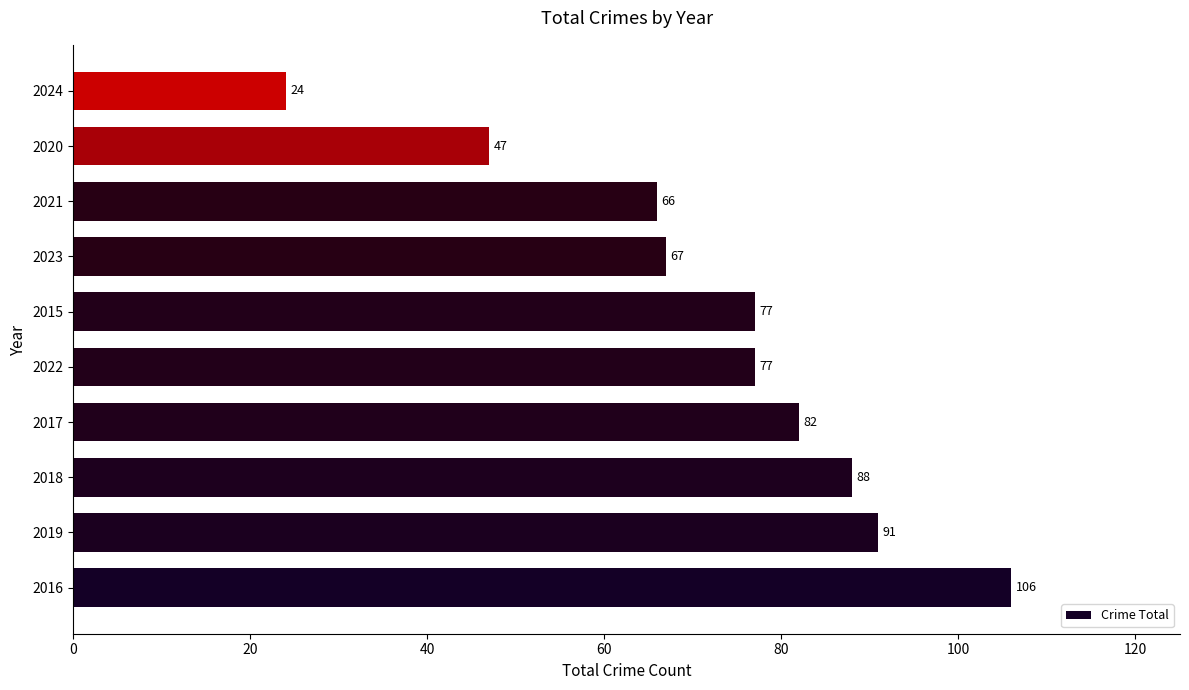

What is the sum of all values?

725